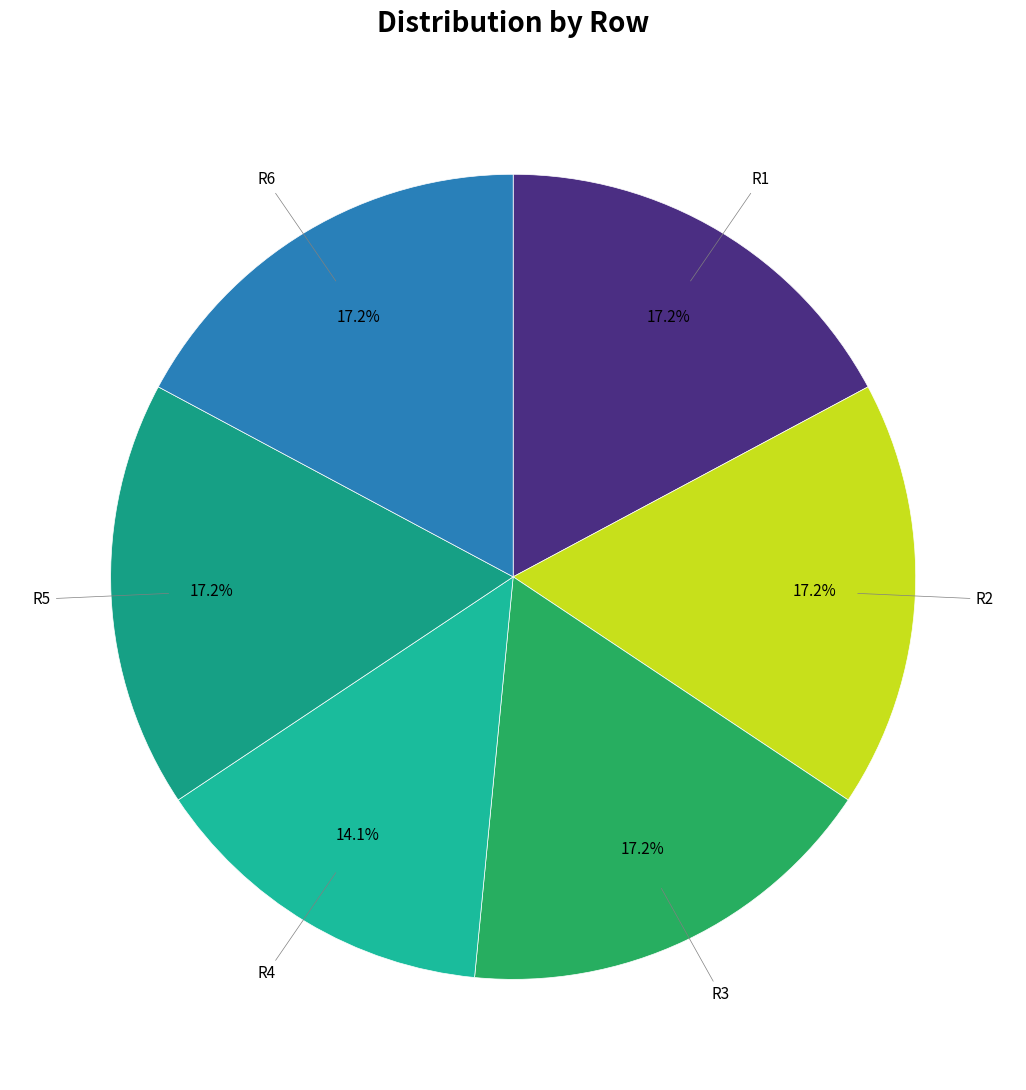

How many slices are in this pie chart?

6